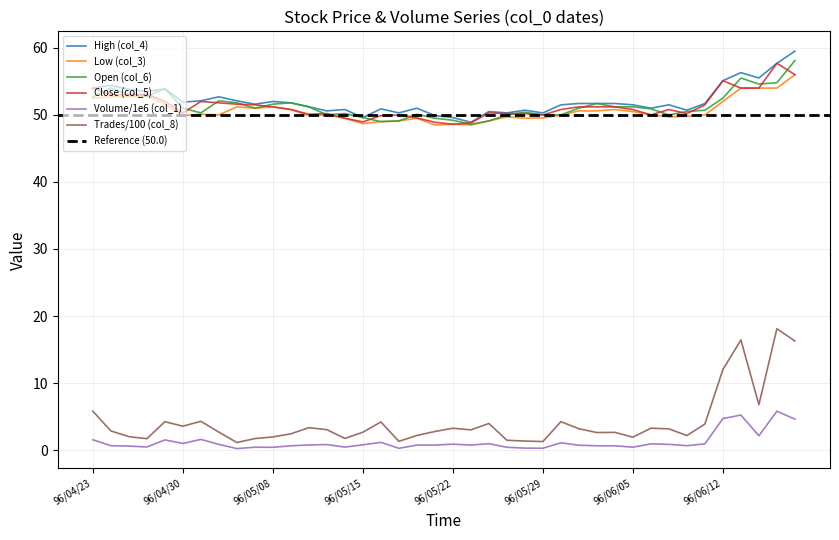

Reading left to right, list all the values displayed in this chart.

High (col_4): 96/04/23=54.0	96/04/24=54.4	96/04/25=53.8	96/04/26=53.5	96/04/27=53.9	96/04/30=51.9	96/05/02=52.1	96/05/03=52.7	96/05/04=52.1	96/05/07=51.6	96/05/08=52.0	96/05/09=51.8	96/05/10=51.2	96/05/11=50.6	96/05/14=50.8	96/05/15=49.6	96/05/16=50.9	96/05/17=50.3	96/05/18=51.0	96/05/21=49.9	96/05/22=49.6	96/05/23=48.9	96/05/24=50.5	96/05/25=50.3	96/05/28=50.7	96/05/29=50.3	96/05/30=51.5	96/05/31=51.7	96/06/01=51.7	96/06/04=51.7	96/06/05=51.5	96/06/06=51.0	96/06/07=51.5	96/06/08=50.7	96/06/11=51.7	96/06/12=55.1	96/06/13=56.3	96/06/14=55.5	96/06/15=57.7	96/06/20=59.5
Low (col_3): 96/04/23=52.5	96/04/24=52.7	96/04/25=52.7	96/04/26=52.8	96/04/27=51.6	96/04/30=49.9	96/05/02=50.1	96/05/03=50.0	96/05/04=51.2	96/05/07=51.0	96/05/08=51.2	96/05/09=50.8	96/05/10=49.9	96/05/11=50.0	96/05/14=49.5	96/05/15=48.7	96/05/16=49.0	96/05/17=49.1	96/05/18=49.5	96/05/21=48.5	96/05/22=48.6	96/05/23=48.5	96/05/24=49.1	96/05/25=49.7	96/05/28=49.5	96/05/29=49.5	96/05/30=50.0	96/05/31=50.6	96/06/01=50.6	96/06/04=50.8	96/06/05=50.5	96/06/06=50.0	96/06/07=49.7	96/06/08=49.8	96/06/11=50.0	96/06/12=52.0	96/06/13=54.0	96/06/14=54.0	96/06/15=54.0	96/06/20=56.0
Open (col_6): 96/04/23=52.7	96/04/24=54.0	96/04/25=53.0	96/04/26=52.8	96/04/27=53.9	96/04/30=51.0	96/05/02=50.3	96/05/03=52.1	96/05/04=51.8	96/05/07=51.0	96/05/08=51.6	96/05/09=51.8	96/05/10=51.2	96/05/11=50.0	96/05/14=50.2	96/05/15=49.6	96/05/16=49.0	96/05/17=49.1	96/05/18=50.1	96/05/21=49.5	96/05/22=49.2	96/05/23=48.6	96/05/24=49.1	96/05/25=50.0	96/05/28=50.4	96/05/29=50.0	96/05/30=50.0	96/05/31=51.0	96/06/01=51.7	96/06/04=51.2	96/06/05=51.2	96/06/06=50.9	96/06/07=50.0	96/06/08=50.5	96/06/11=50.7	96/06/12=52.5	96/06/13=55.5	96/06/14=54.6	96/06/15=54.8	96/06/20=58.1
Close (col_5): 96/04/23=54.0	96/04/24=53.0	96/04/25=53.0	96/04/26=53.1	96/04/27=52.0	96/04/30=50.3	96/05/02=52.0	96/05/03=51.8	96/05/04=51.6	96/05/07=51.5	96/05/08=51.2	96/05/09=50.8	96/05/10=50.1	96/05/11=50.2	96/05/14=49.5	96/05/15=49.0	96/05/16=49.9	96/05/17=50.0	96/05/18=49.5	96/05/21=48.9	96/05/22=48.6	96/05/23=48.8	96/05/24=50.3	96/05/25=50.2	96/05/28=50.2	96/05/29=50.0	96/05/30=50.8	96/05/31=51.2	96/06/01=51.2	96/06/04=51.2	96/06/05=50.8	96/06/06=50.0	96/06/07=50.8	96/06/08=50.2	96/06/11=51.5	96/06/12=55.1	96/06/13=54.0	96/06/14=54.0	96/06/15=57.7	96/06/20=56.0
Volume/1e6 (col_1): 96/04/23=1.5	96/04/24=0.7	96/04/25=0.6	96/04/26=0.5	96/04/27=1.5	96/04/30=1.0	96/05/02=1.6	96/05/03=0.8	96/05/04=0.2	96/05/07=0.4	96/05/08=0.4	96/05/09=0.6	96/05/10=0.8	96/05/11=0.8	96/05/14=0.5	96/05/15=0.8	96/05/16=1.2	96/05/17=0.3	96/05/18=0.8	96/05/21=0.8	96/05/22=0.9	96/05/23=0.8	96/05/24=1.0	96/05/25=0.4	96/05/28=0.3	96/05/29=0.3	96/05/30=1.1	96/05/31=0.7	96/06/01=0.7	96/06/04=0.6	96/06/05=0.4	96/06/06=0.9	96/06/07=0.9	96/06/08=0.7	96/06/11=0.9	96/06/12=4.7	96/06/13=5.2	96/06/14=2.1	96/06/15=5.8	96/06/20=4.6
Trades/100 (col_8): 96/04/23=5.8	96/04/24=2.9	96/04/25=2.0	96/04/26=1.7	96/04/27=4.2	96/04/30=3.6	96/05/02=4.3	96/05/03=2.7	96/05/04=1.1	96/05/07=1.7	96/05/08=2.0	96/05/09=2.4	96/05/10=3.4	96/05/11=3.0	96/05/14=1.7	96/05/15=2.7	96/05/16=4.2	96/05/17=1.3	96/05/18=2.2	96/05/21=2.8	96/05/22=3.3	96/05/23=3.0	96/05/24=4.0	96/05/25=1.5	96/05/28=1.4	96/05/29=1.3	96/05/30=4.2	96/05/31=3.2	96/06/01=2.6	96/06/04=2.6	96/06/05=1.9	96/06/06=3.3	96/06/07=3.2	96/06/08=2.2	96/06/11=3.9	96/06/12=12.0	96/06/13=16.4	96/06/14=6.8	96/06/15=18.1	96/06/20=16.3